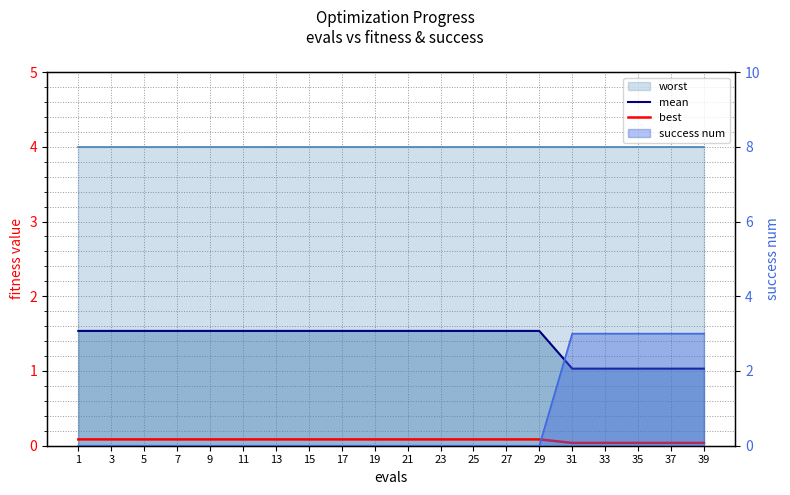

True or false: mean has a value of 1.5 at 5.

True